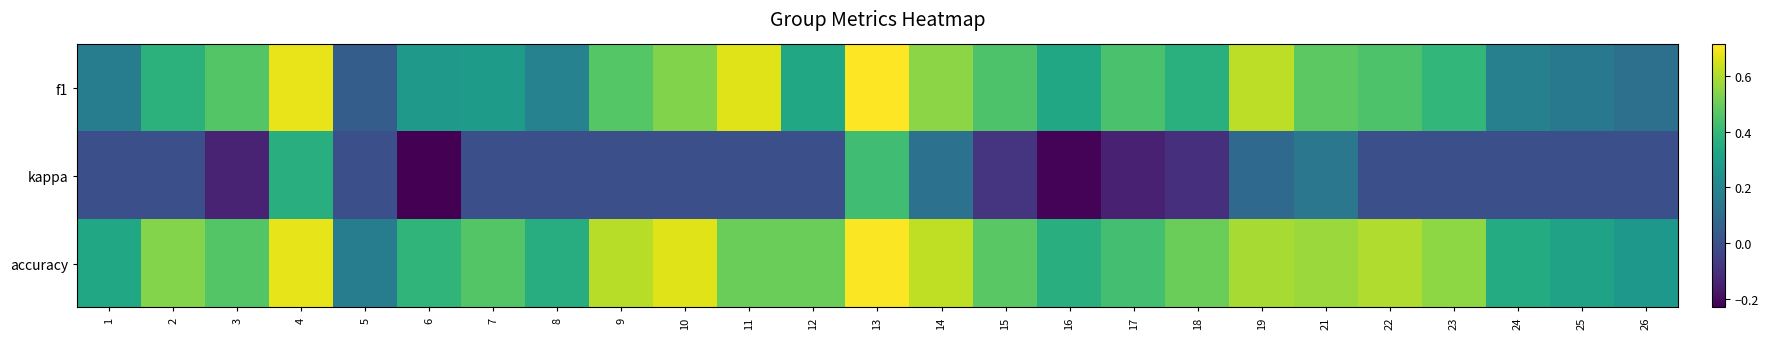

Reading left to right, transcribe all the data shown in this chart.

f1: 1=0.2	2=0.4	3=0.5	4=0.7	5=0.0	6=0.3	7=0.3	8=0.2	9=0.5	10=0.5	11=0.7	12=0.3	13=0.7	14=0.5	15=0.4	16=0.3	17=0.4	18=0.4	19=0.6	21=0.5	22=0.5	23=0.4	24=0.2	25=0.1	26=0.1
kappa: 1=0.0	2=0.0	3=-0.1	4=0.4	5=0.0	6=-0.2	7=0.0	8=0.0	9=0.0	10=0.0	11=0.0	12=0.0	13=0.4	14=0.1	15=-0.1	16=-0.2	17=-0.1	18=-0.1	19=0.1	21=0.1	22=0.0	23=0.0	24=0.0	25=0.0	26=0.0
accuracy: 1=0.3	2=0.5	3=0.5	4=0.7	5=0.2	6=0.4	7=0.5	8=0.4	9=0.6	10=0.7	11=0.5	12=0.5	13=0.7	14=0.6	15=0.5	16=0.4	17=0.4	18=0.5	19=0.6	21=0.6	22=0.6	23=0.6	24=0.3	25=0.3	26=0.3